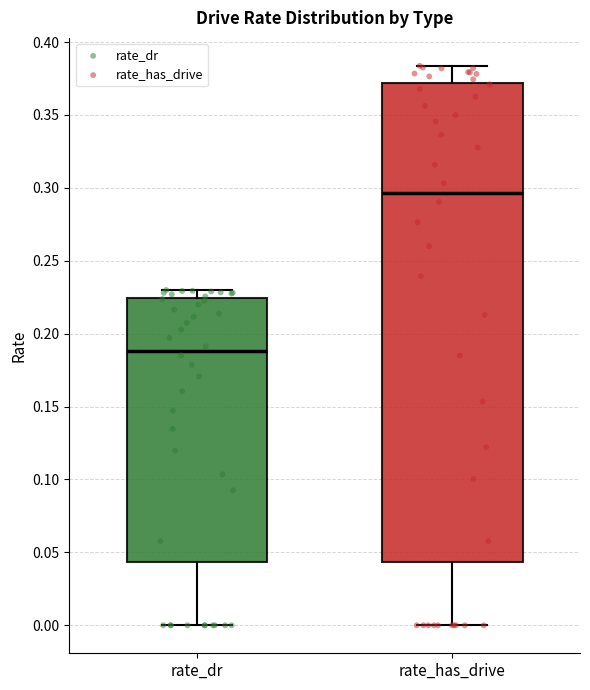

Which box is the tallest, from its lower edge to its upper edge?

rate_has_drive